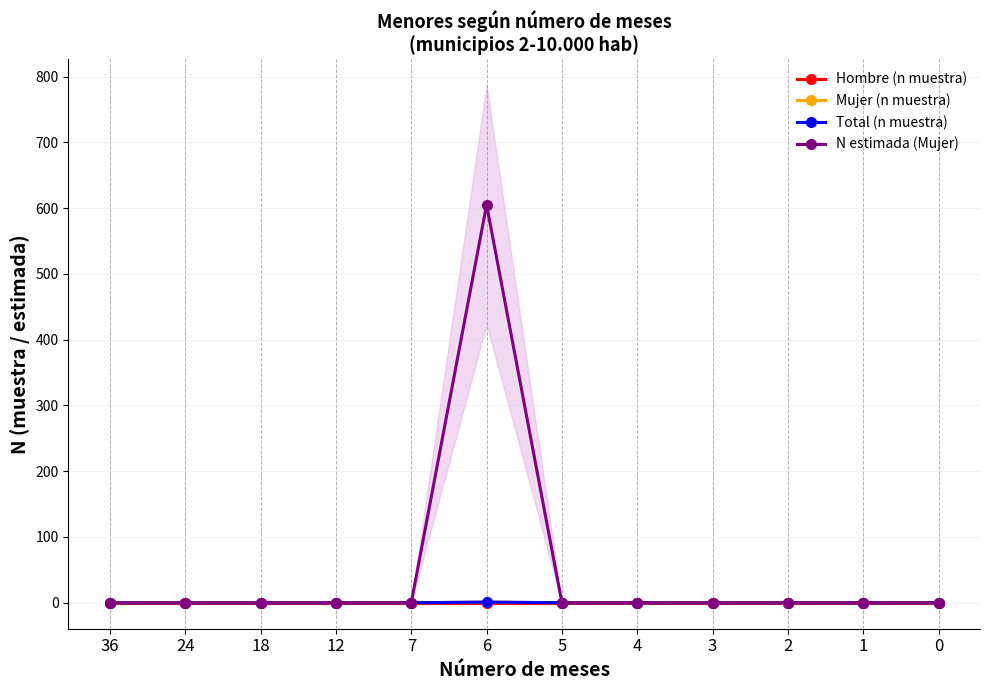

How many Mujer (n muestra) values are between 0 and 1?

12